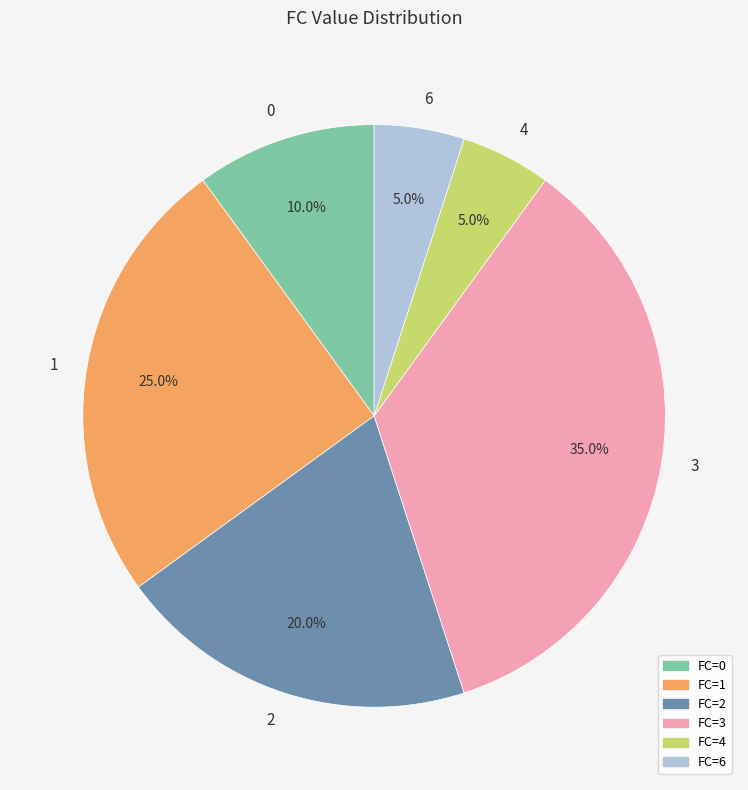

Does any single category account for the majority?

No